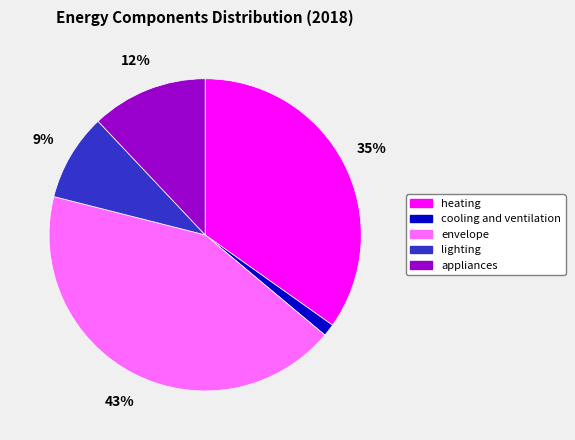

Which slice is the smallest?

cooling and ventilation